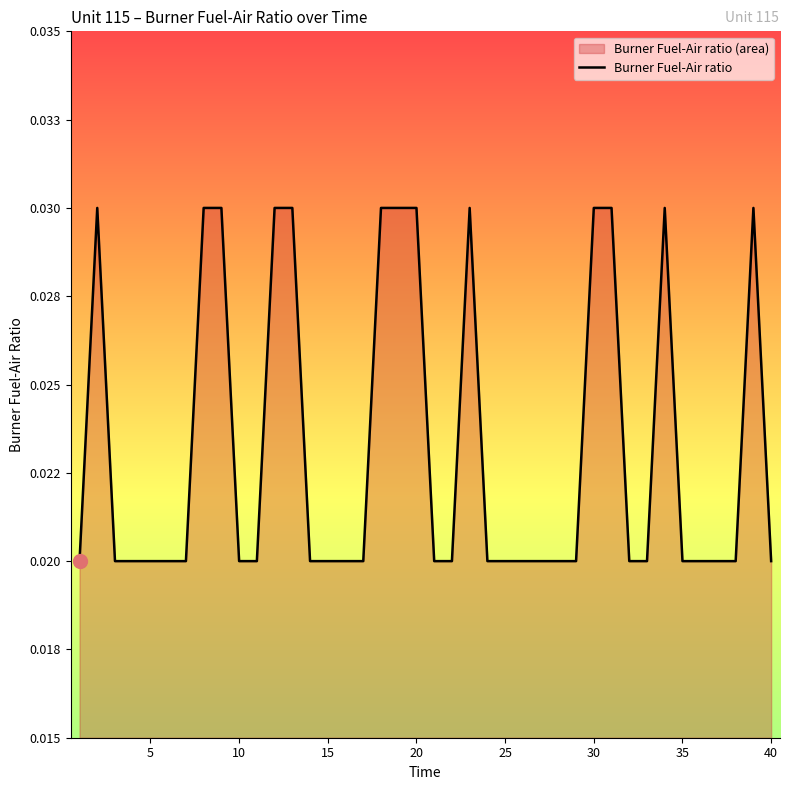

True or false: there are more than 1 points higher than both neighbors.

True